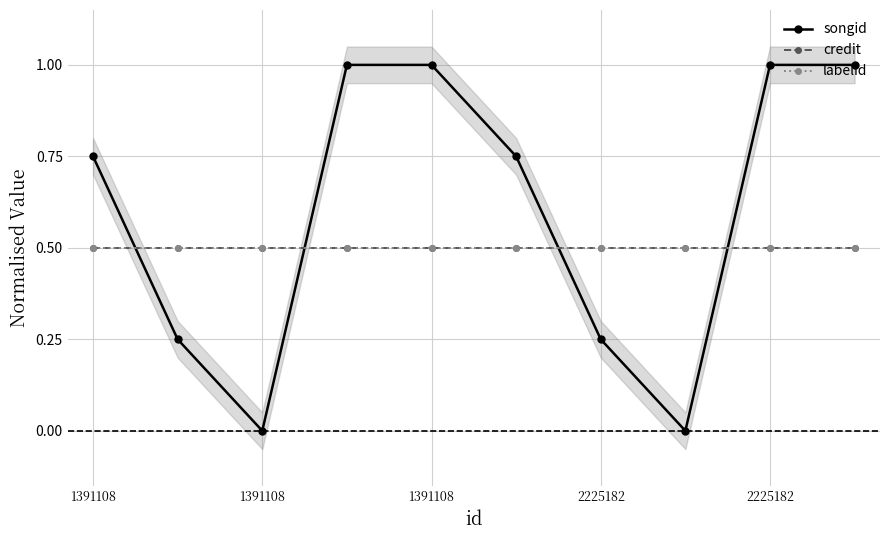

What is the value of the credit point at the 4th from the left?

0.5